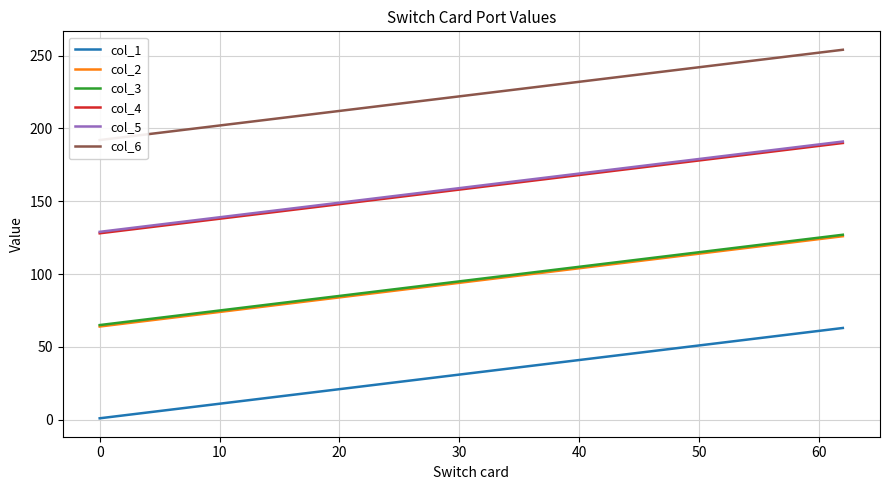

True or false: col_4 and col_2 cross at least once.

False